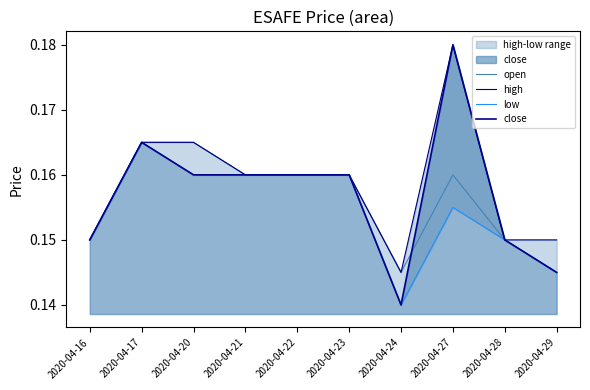

Reading left to right, extract all data points from this chart.

open: 2020-04-16=0.1	2020-04-17=0.2	2020-04-20=0.2	2020-04-21=0.2	2020-04-22=0.2	2020-04-23=0.2	2020-04-24=0.1	2020-04-27=0.2	2020-04-28=0.1	2020-04-29=0.1
high: 2020-04-16=0.1	2020-04-17=0.2	2020-04-20=0.2	2020-04-21=0.2	2020-04-22=0.2	2020-04-23=0.2	2020-04-24=0.1	2020-04-27=0.2	2020-04-28=0.1	2020-04-29=0.1
low: 2020-04-16=0.1	2020-04-17=0.2	2020-04-20=0.2	2020-04-21=0.2	2020-04-22=0.2	2020-04-23=0.2	2020-04-24=0.1	2020-04-27=0.2	2020-04-28=0.1	2020-04-29=0.1
close: 2020-04-16=0.1	2020-04-17=0.2	2020-04-20=0.2	2020-04-21=0.2	2020-04-22=0.2	2020-04-23=0.2	2020-04-24=0.1	2020-04-27=0.2	2020-04-28=0.1	2020-04-29=0.1